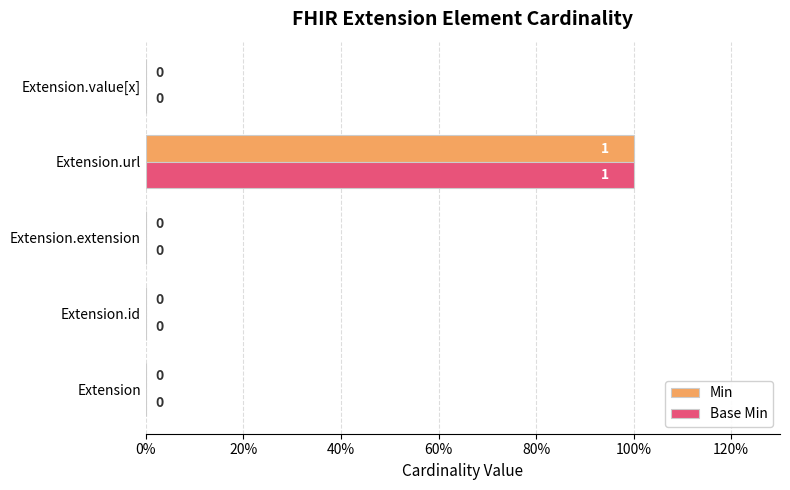

Which series has the widest spread of values?

Min